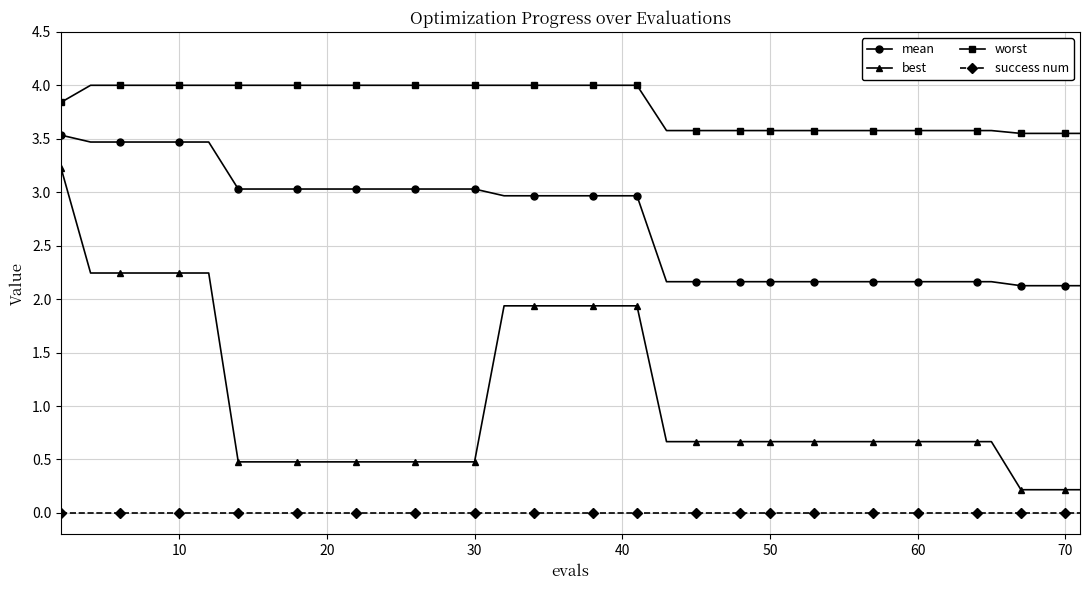

List the series in order of their overall mean, highest first.

worst, mean, best, success num